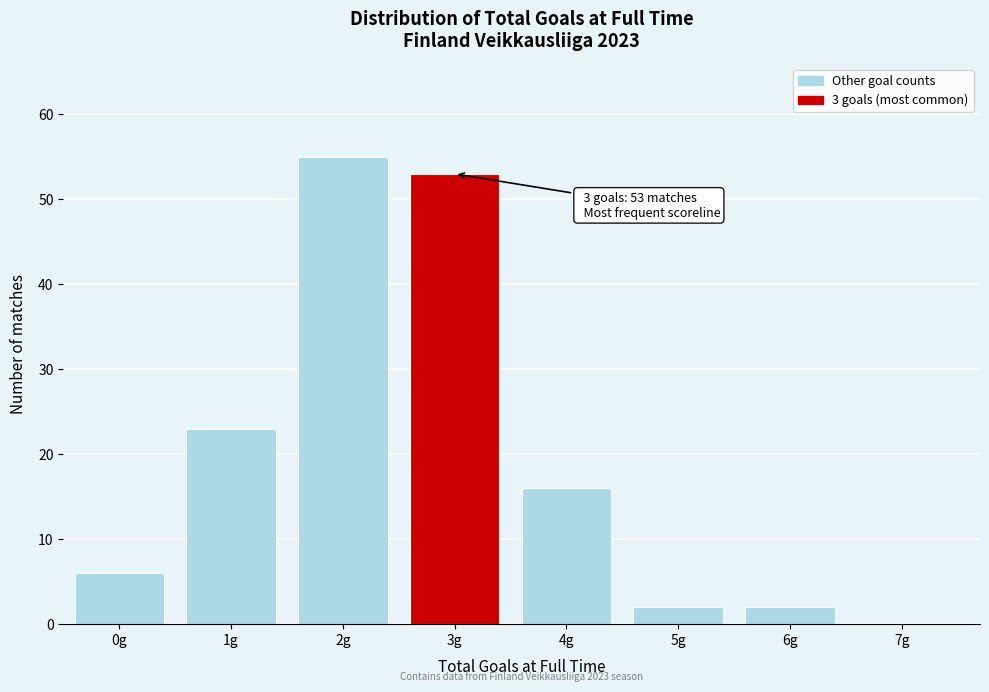

Reading right to left, list all the values displayed in this chart.

7g=0	6g=2	5g=2	4g=16	3g=53	2g=55	1g=23	0g=6